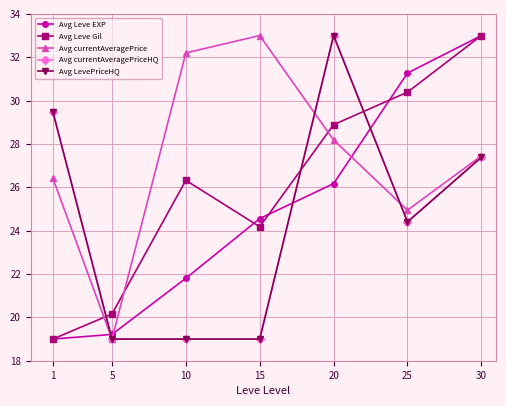

Is this an area chart (filled region under the line)?

No